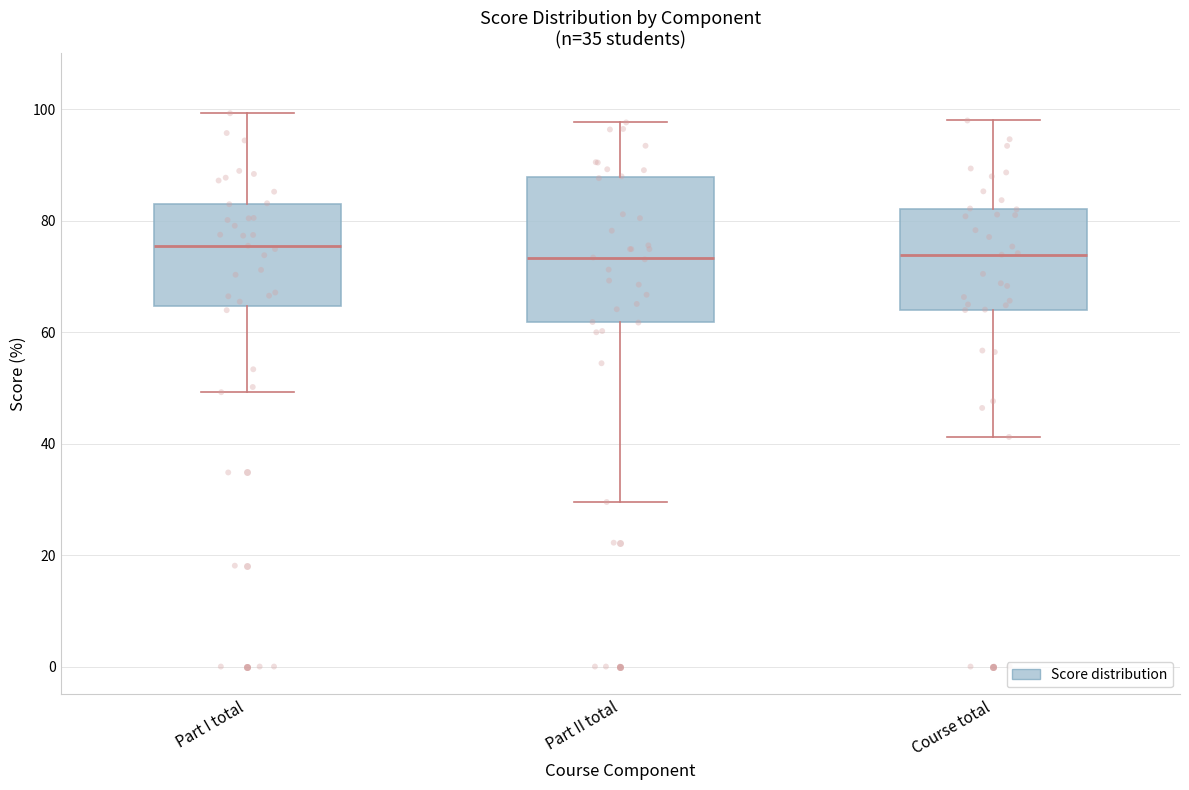

Reading left to right, transcribe this box plot: for each box, give where its median line is, the range the box spans, and where its two whiskers end, as read against the y-axis. The values are not printed on the chart, so give them approximately, as read against the axis.

Part I total: median 76, box 64 to 84, whiskers 50 to 100
Part II total: median 74, box 62 to 88, whiskers 30 to 98
Course total: median 74, box 64 to 82, whiskers 42 to 98